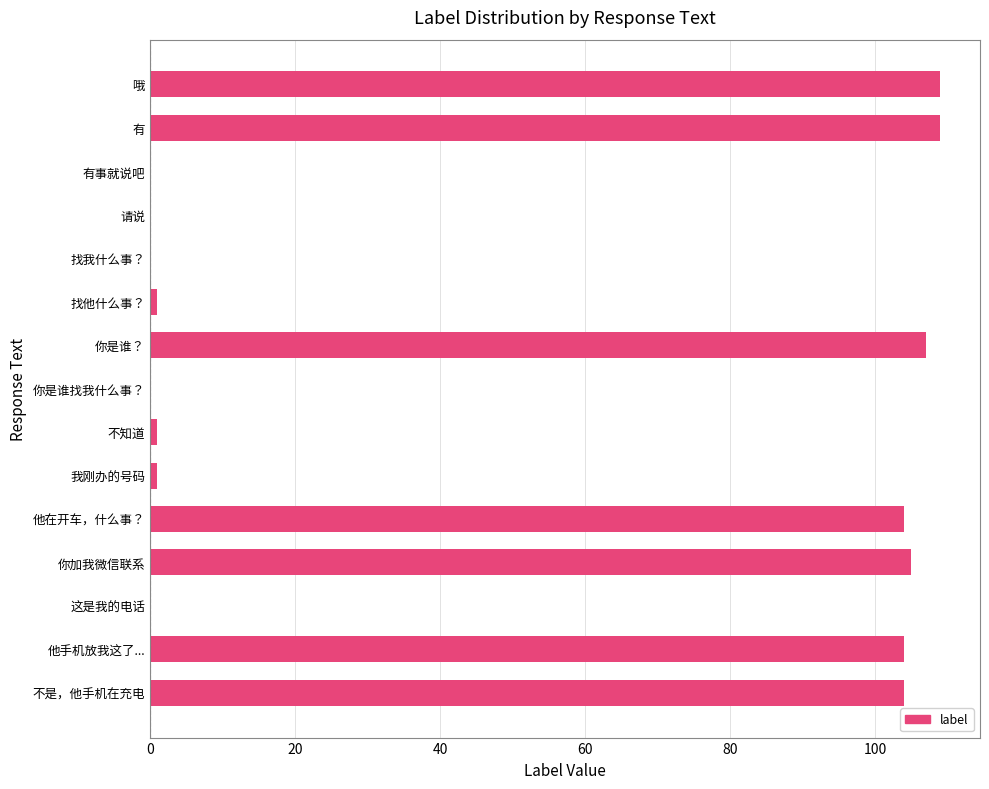

Count the number of categories in the chart.

15